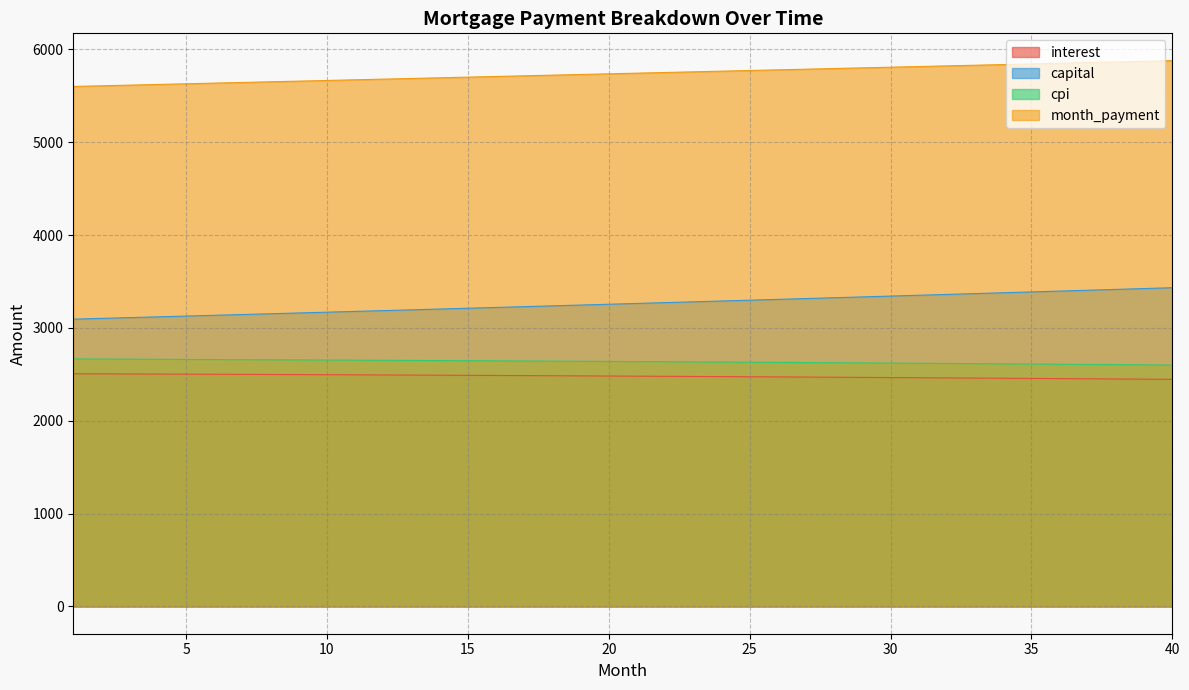

Reading left to right, list all the values displayed in this chart.

opening_balance: 1=2506.7	2=2505.6	3=2504.5	4=2503.4	5=2502.2	6=2501.1	7=2499.9	8=2498.7	9=2497.4	10=2496.2	11=2494.9	12=2493.6	13=2492.2	14=2490.8	15=2489.5	16=2488.1	17=2486.6	18=2485.2	19=2483.7	20=2482.1	21=2480.6	22=2479.0	23=2477.4	24=2475.8	25=2474.2	26=2472.5	27=2470.8	28=2469.1	29=2467.3	30=2465.6	31=2463.8	32=2461.9	33=2460.1	34=2458.2	35=2456.2	36=2454.3	37=2452.3	38=2450.3	39=2448.3	40=2446.3
interest: 1=2665.5	2=2664.4	3=2663.2	4=2661.9	5=2660.7	6=2659.4	7=2658.2	8=2656.8	9=2655.5	10=2654.1	11=2652.7	12=2651.3	13=2649.8	14=2648.4	15=2646.9	16=2645.3	17=2643.8	18=2642.2	19=2640.6	20=2638.9	21=2637.3	22=2635.6	23=2633.8	24=2632.1	25=2630.3	26=2628.5	27=2626.7	28=2624.8	29=2622.9	30=2621.0	31=2619.1	32=2617.1	33=2615.1	34=2613.0	35=2611.0	36=2608.9	37=2606.8	38=2604.6	39=2602.4	40=2600.2
capital: 1=3094.7	2=3102.9	3=3111.2	4=3119.5	5=3127.8	6=3136.1	7=3144.5	8=3152.9	9=3161.3	10=3169.7	11=3178.2	12=3186.7	13=3195.1	14=3203.7	15=3212.2	16=3220.8	17=3229.4	18=3238.0	19=3246.6	20=3255.3	21=3263.9	22=3272.7	23=3281.4	24=3290.1	25=3298.9	26=3307.7	27=3316.5	28=3325.4	29=3334.2	30=3343.1	31=3352.0	32=3361.0	33=3369.9	34=3378.9	35=3387.9	36=3397.0	37=3406.0	38=3415.1	39=3424.2	40=3433.3
month_payment: 1=5601.3	2=5608.5	3=5615.7	4=5622.9	5=5630.0	6=5637.2	7=5644.4	8=5651.5	9=5658.7	10=5665.9	11=5673.0	12=5680.2	13=5687.4	14=5694.5	15=5701.7	16=5708.8	17=5716.0	18=5723.1	19=5730.3	20=5737.4	21=5744.6	22=5751.7	23=5758.8	24=5765.9	25=5773.1	26=5780.2	27=5787.3	28=5794.4	29=5801.6	30=5808.7	31=5815.8	32=5822.9	33=5830.0	34=5837.1	35=5844.2	36=5851.3	37=5858.4	38=5865.4	39=5872.5	40=5879.6